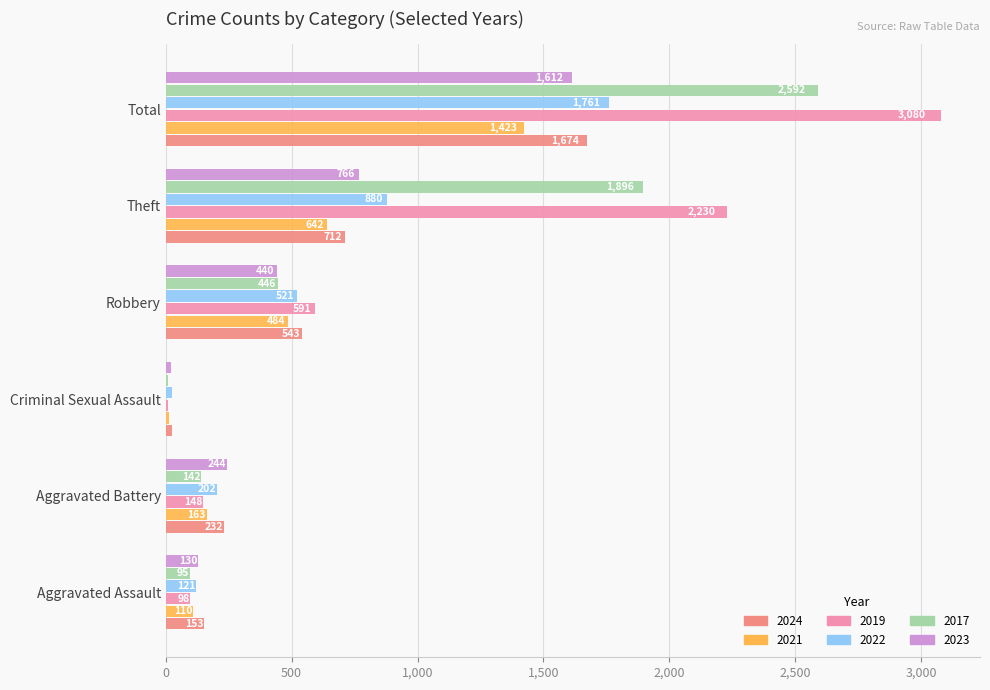

Read the 2022 value at Robbery.

521